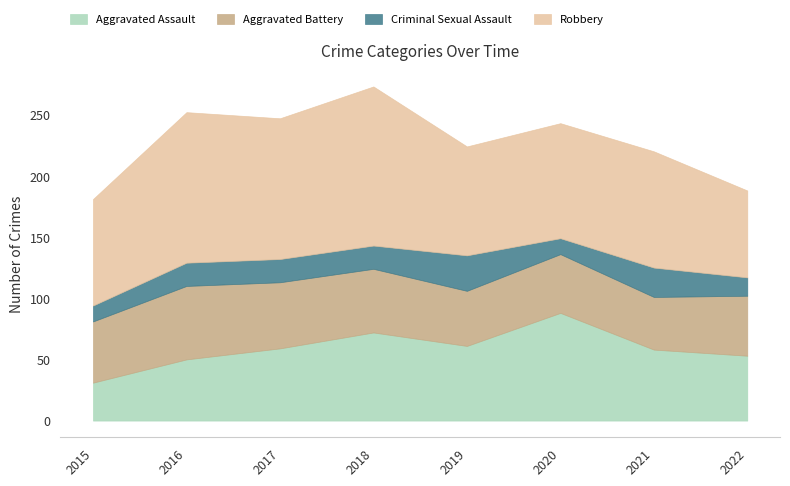

What is the smallest value displayed?

13